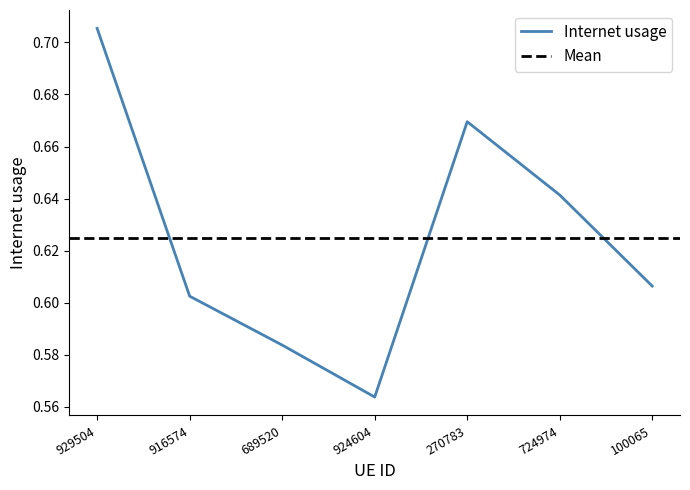

How many points are lower than both their immediate neighbors (excluding endpoints)?

1